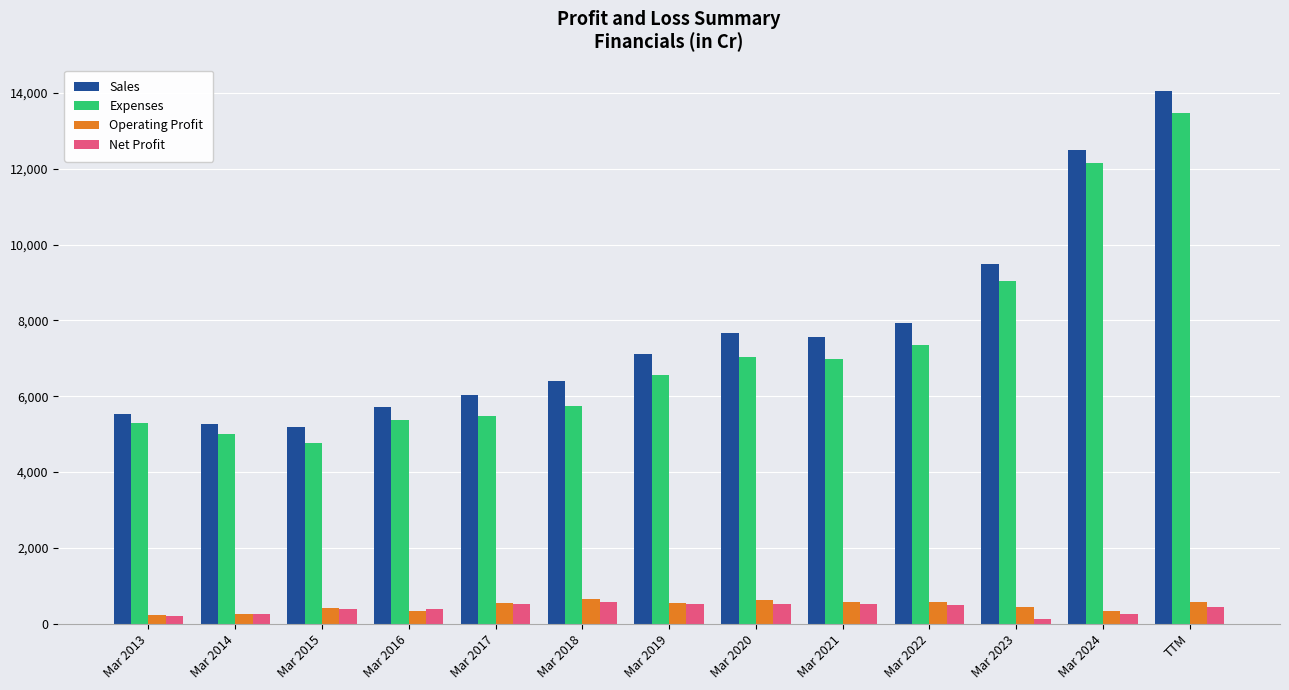

What are all the series names shown in the legend?

Sales, Expenses, Operating Profit, Net Profit